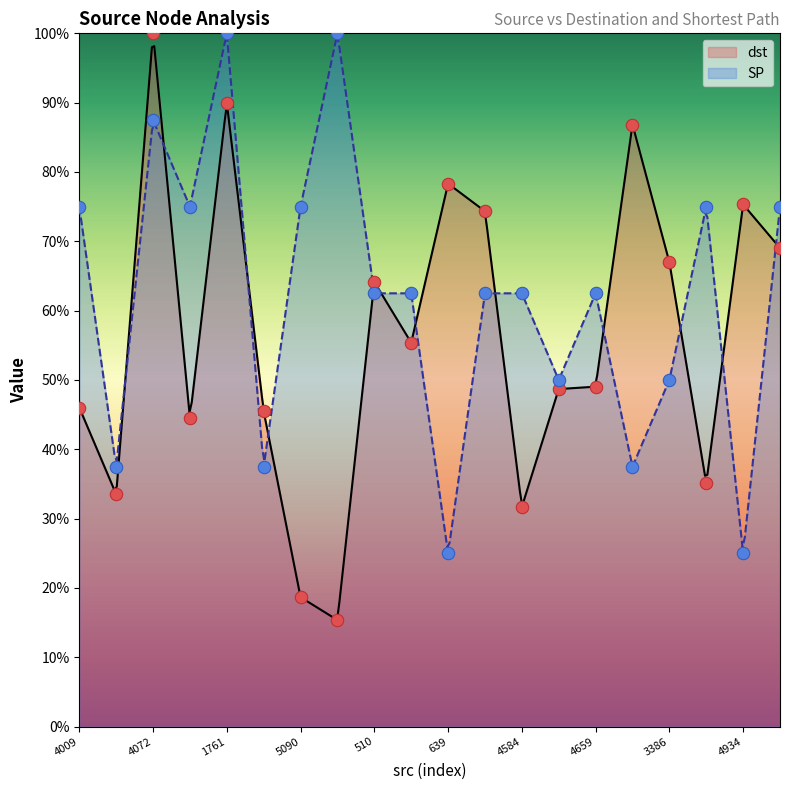

What is the total value across all series at 4355?

117.9